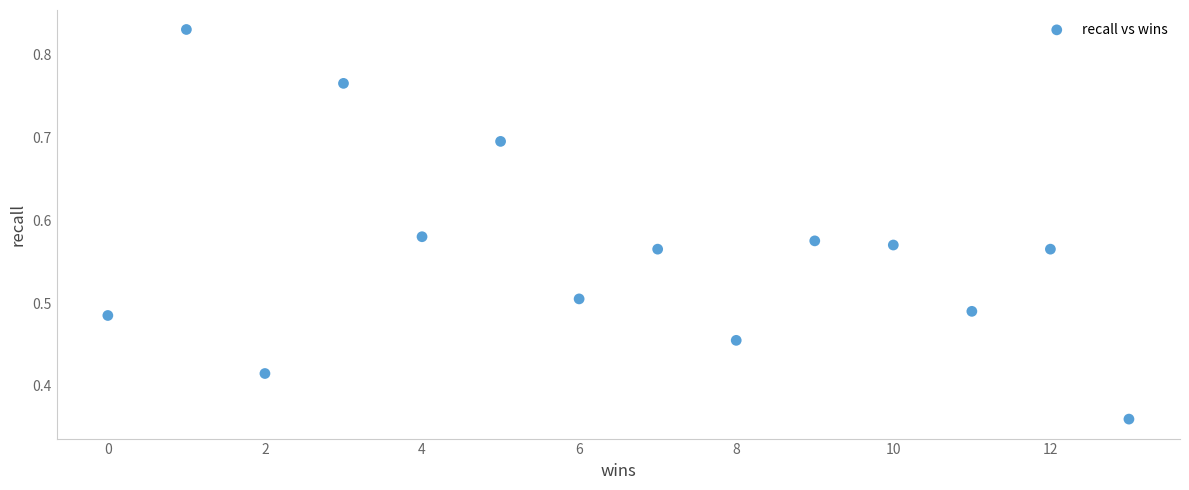

What is the range of X values (max minus min)?

13.0